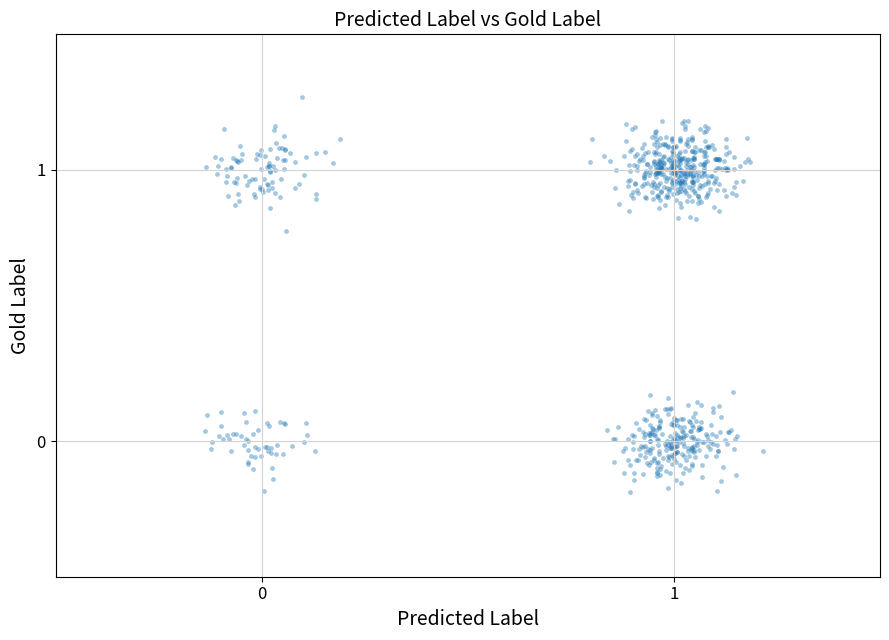

What is the range of X values (max minus min)?

1.4